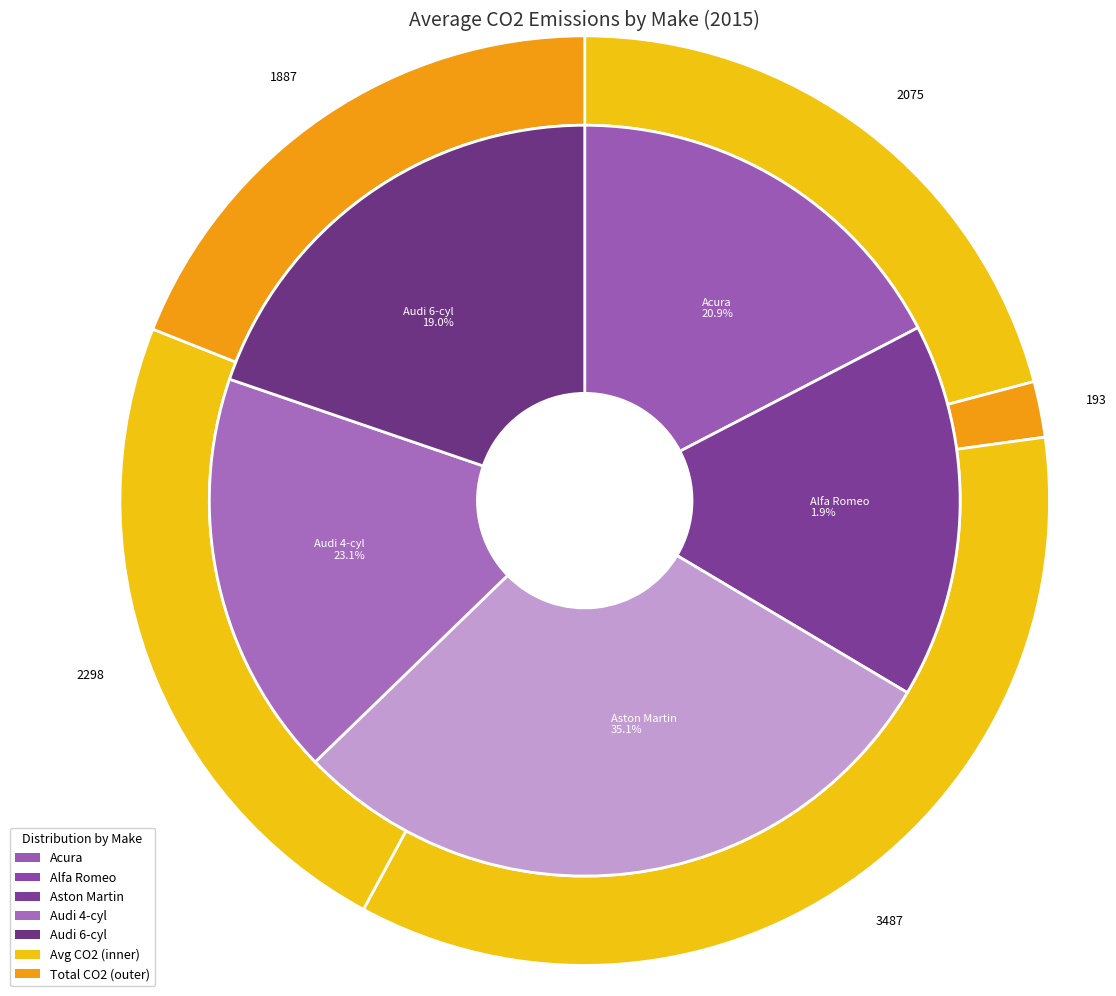

Does Aston Martin V12 Vantage S represent more than half of the total?

No